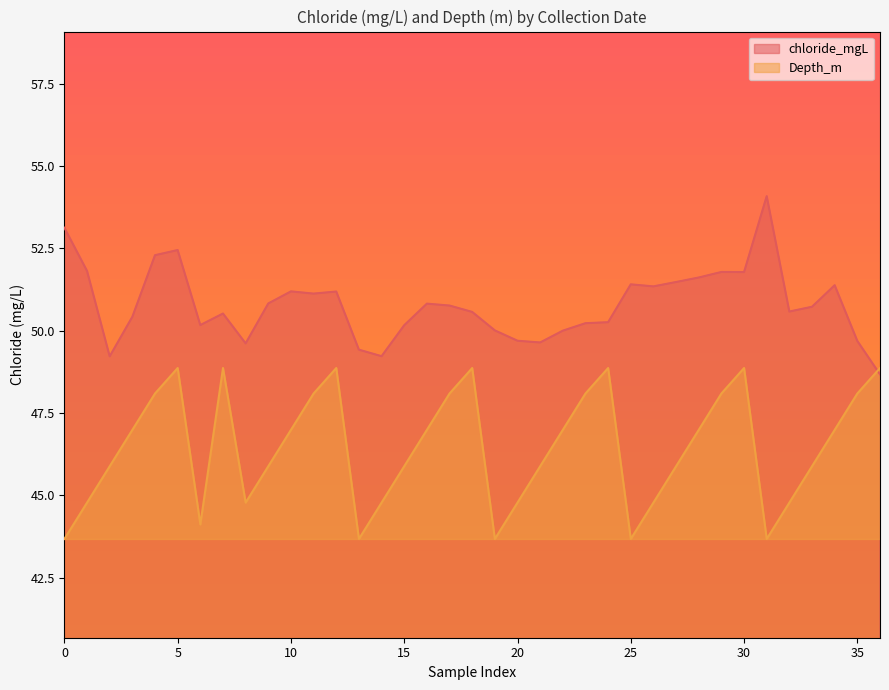

How many data points in Depth_m are less than 46?

18